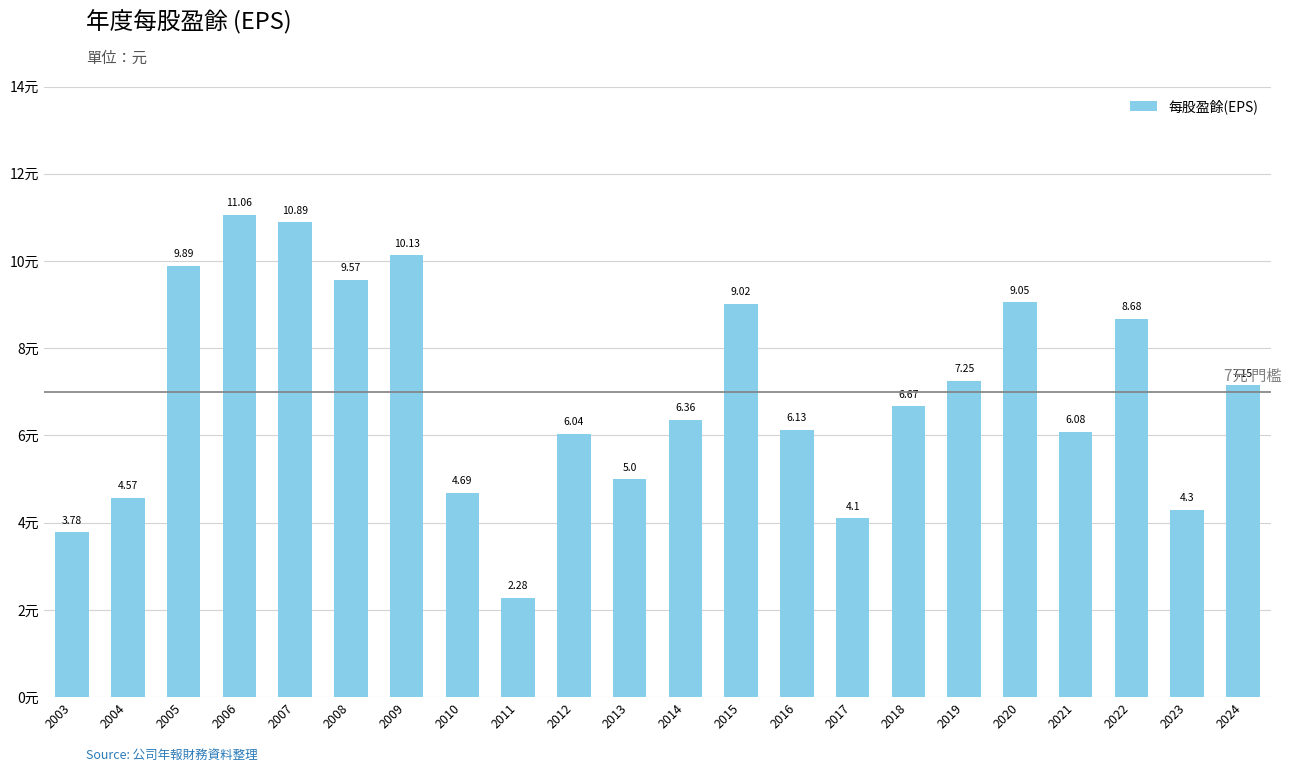

What is the sum of all values?

152.7